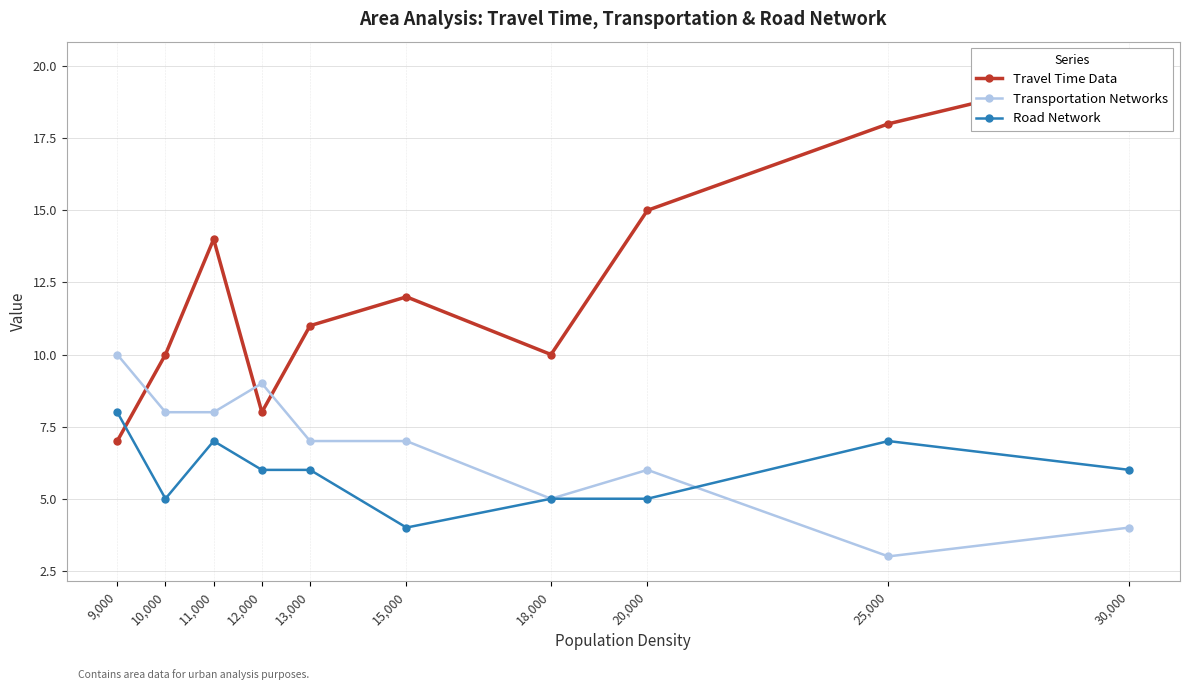

What is the label of the 10th point from the left?

30,000